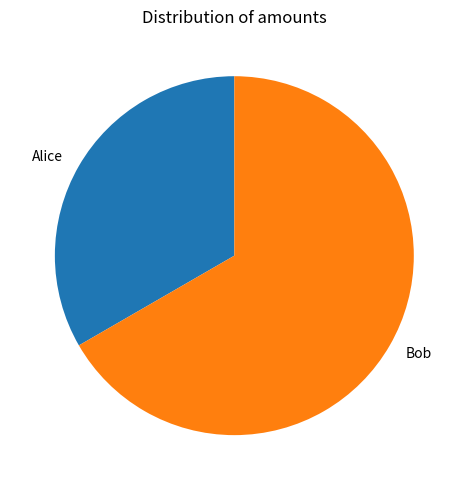

Which slice is the smallest?

Alice